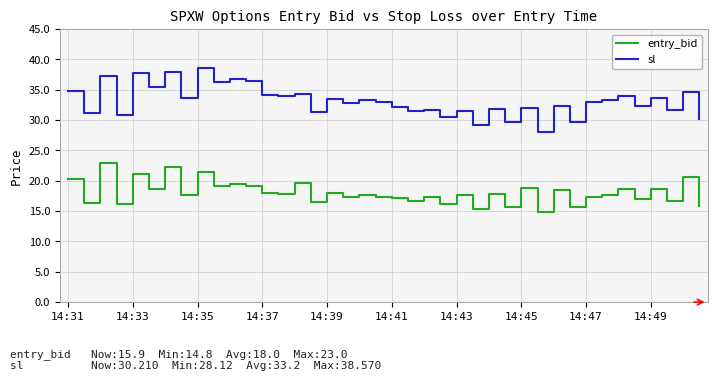

What is the difference between the maximum and minimum values in the entry_bid series?

8.2